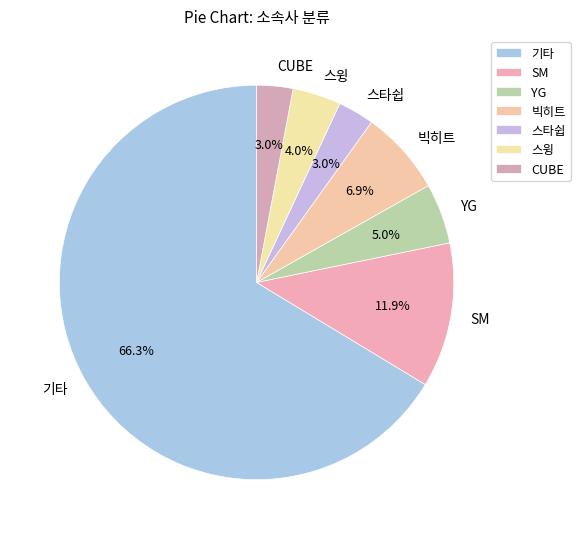

Count the number of slices in the pie.

7